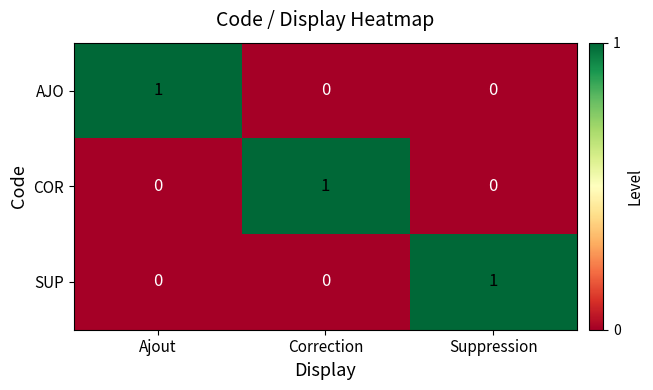

Reading left to right, extract all data points from this chart.

AJO: Ajout=1	Correction=0	Suppression=0
COR: Ajout=0	Correction=1	Suppression=0
SUP: Ajout=0	Correction=0	Suppression=1